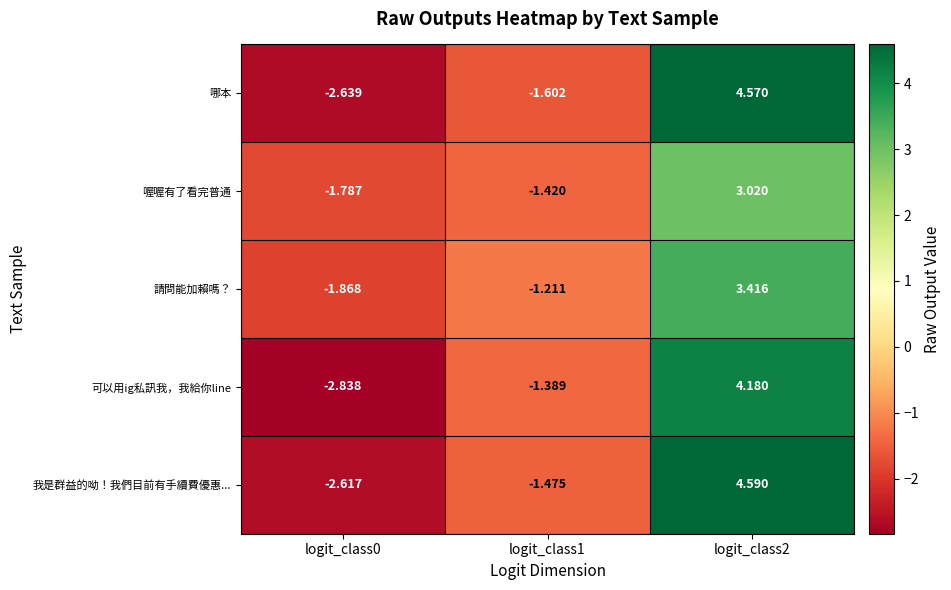

Between logit_class1 and logit_class2, which series saw the biggest shift?

哪本